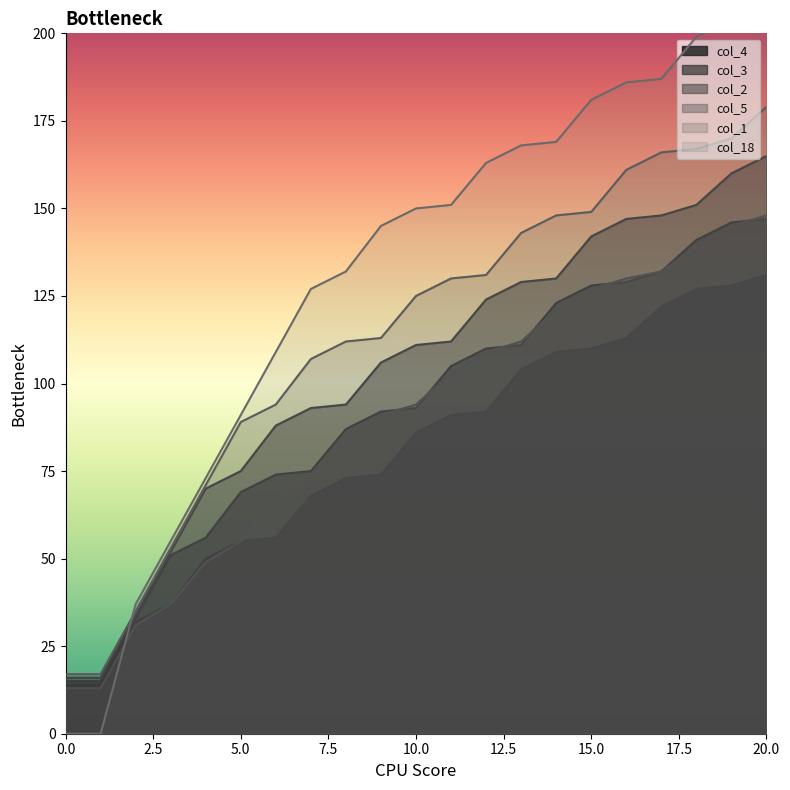

True or false: col_5 has a value of 148 at 20.0.

True